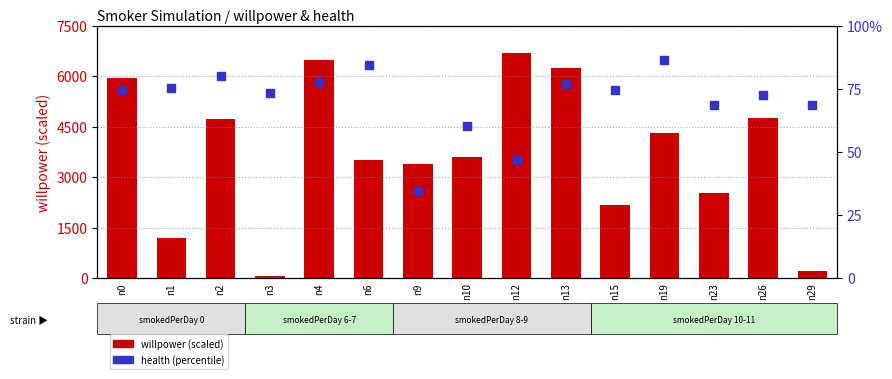

What are all the series names shown in the legend?

willpower (scaled), health (%)